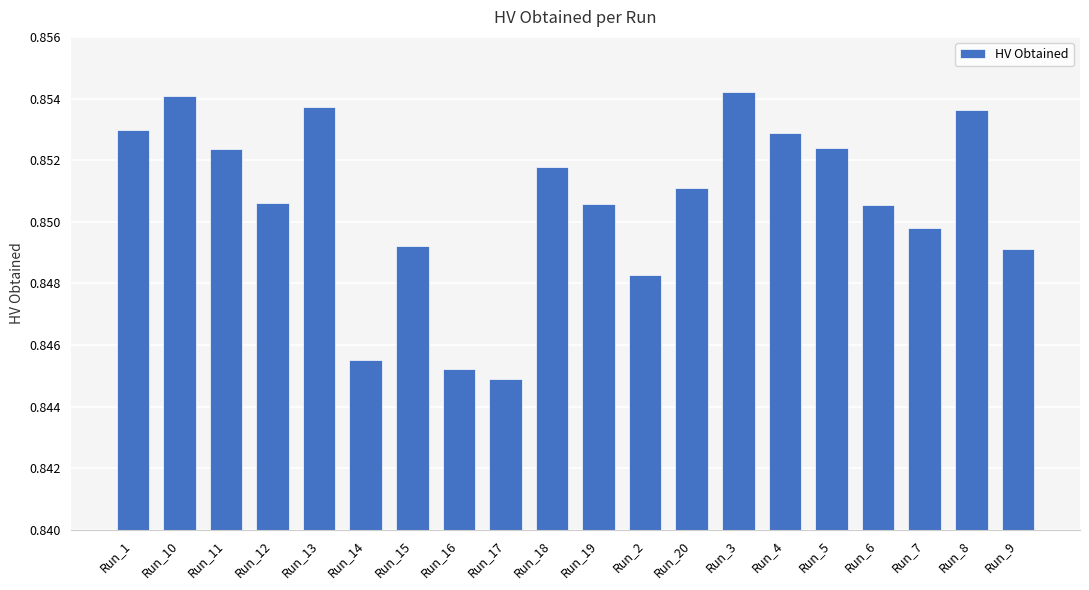

What position from the right is Run_17?

12